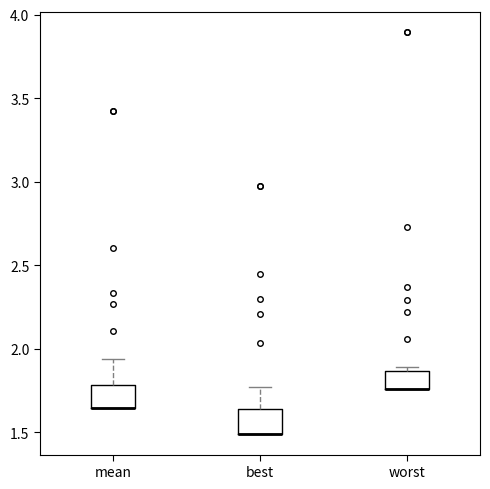

Reading left to right, transcribe this box plot: for each box, give where its median line is, the range the box spans, and where its two whiskers end, as read against the y-axis. The values are not printed on the chart, so give them approximately, as read against the axis.

mean: median 1.65 (drawn on the box's lower edge), box 1.65 to 1.80, whiskers 1.65 to 1.95
best: median 1.50 (drawn on the box's lower edge), box 1.50 to 1.65, whiskers 1.50 to 1.75
worst: median 1.75 (drawn on the box's lower edge), box 1.75 to 1.85, whiskers 1.75 to 1.90